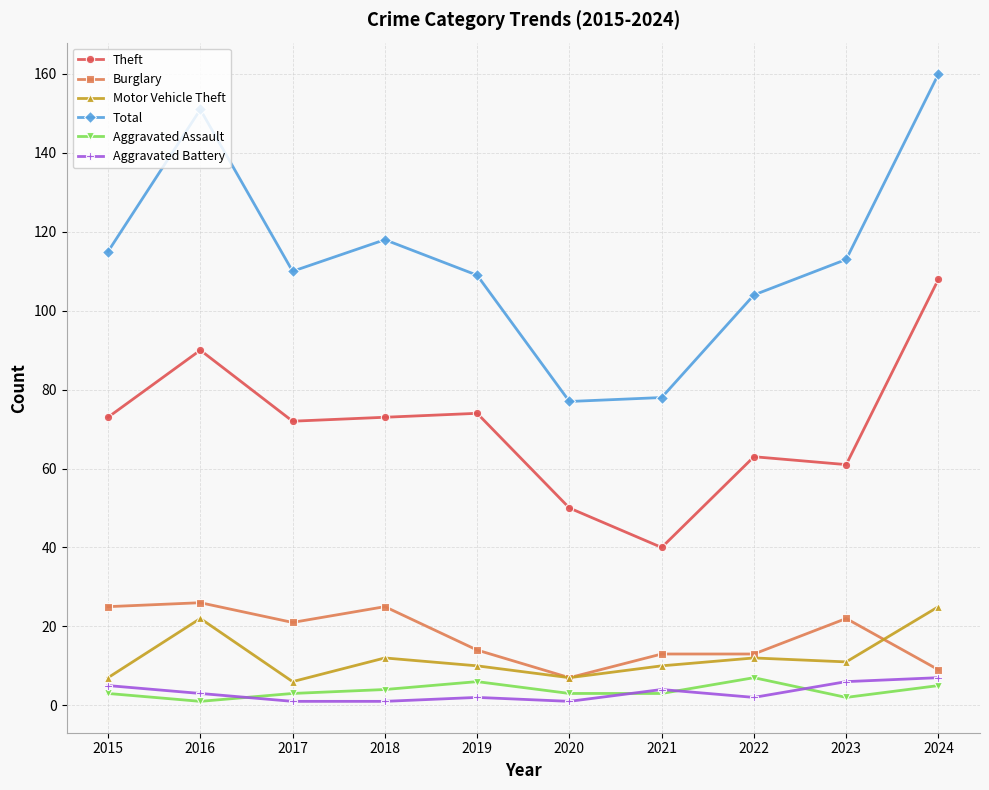

What is the difference between the maximum and minimum values in the Motor Vehicle Theft series?

19